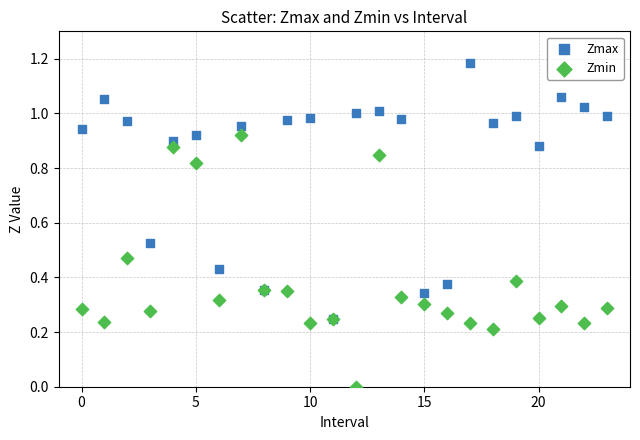

What are all the series names shown in the legend?

Zmax, Zmin